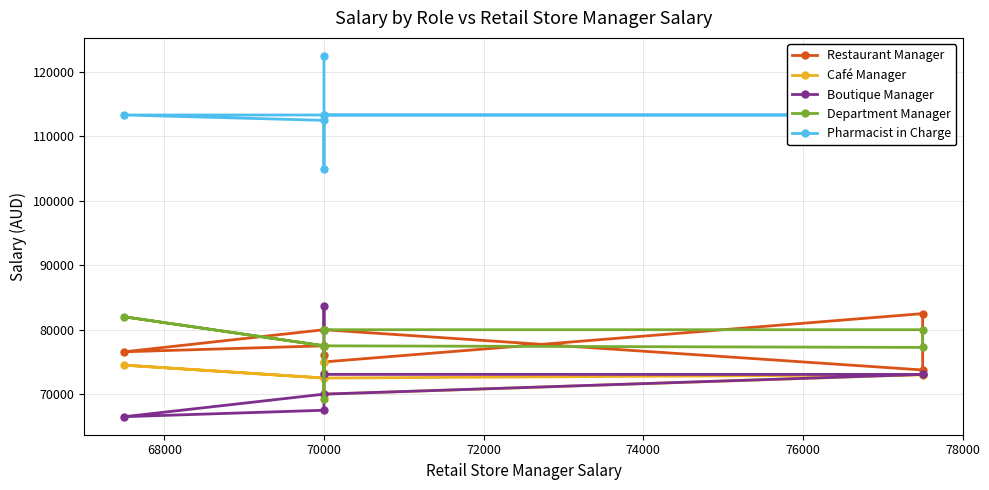

At which label is Café Manager closest to 72500?

70000